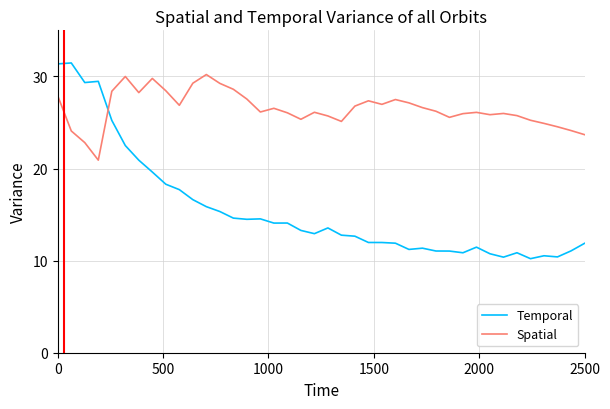

Which series has the widest spread of values?

Temporal